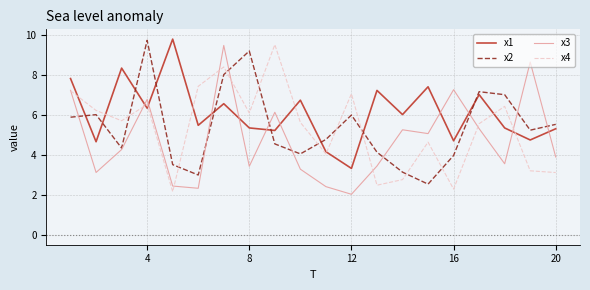

What are all the series names shown in the legend?

x1, x2, x3, x4